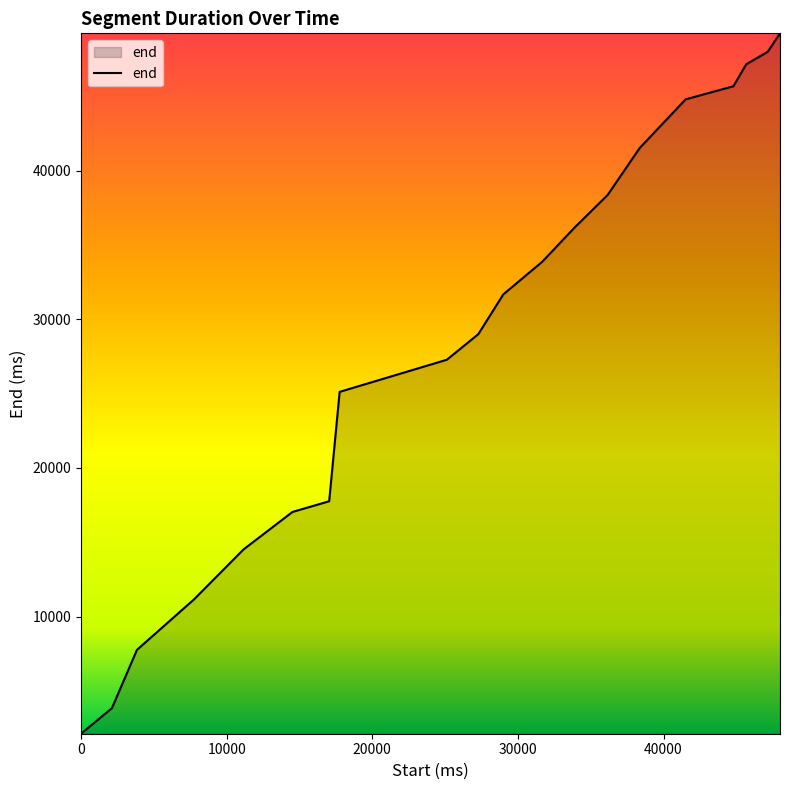

What is the difference between the maximum and minimum values?

47120